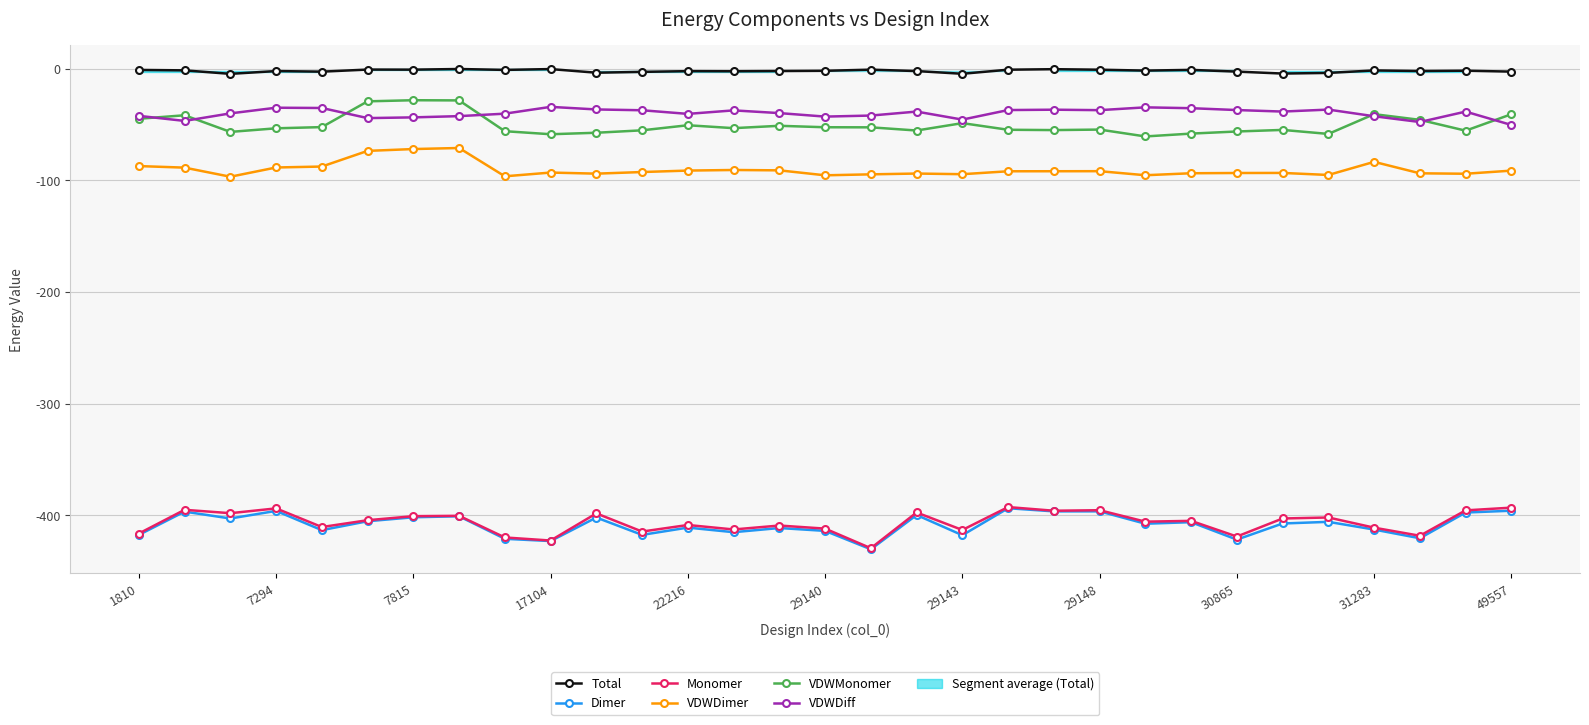

True or false: VDWDiff has a value of -42.4 at 1810.

True